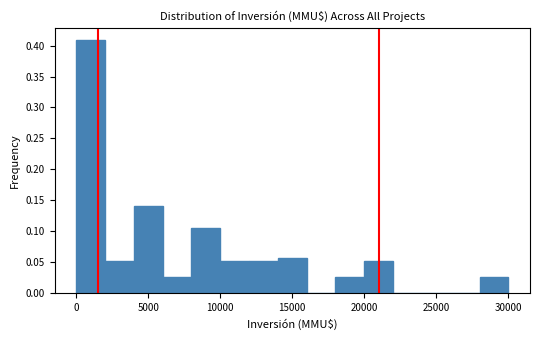

Reading left to right, transcribe this chart: for each bar, give the range it covers on the x-axis and its height. The values are not printed on the chart, so give them approximately, as read against the axis.

0 to 2000: 0.410
2000 to 4000: 0.050
4000 to 6000: 0.140
6000 to 8000: 0.025
8000 to 10000: 0.105
10000 to 12000: 0.050
12000 to 14000: 0.050
14000 to 16000: 0.060
16000 to 18000: 0
18000 to 20000: 0.025
20000 to 22000: 0.050
22000 to 24000: 0
24000 to 26000: 0
26000 to 28000: 0
28000 to 30000: 0.025